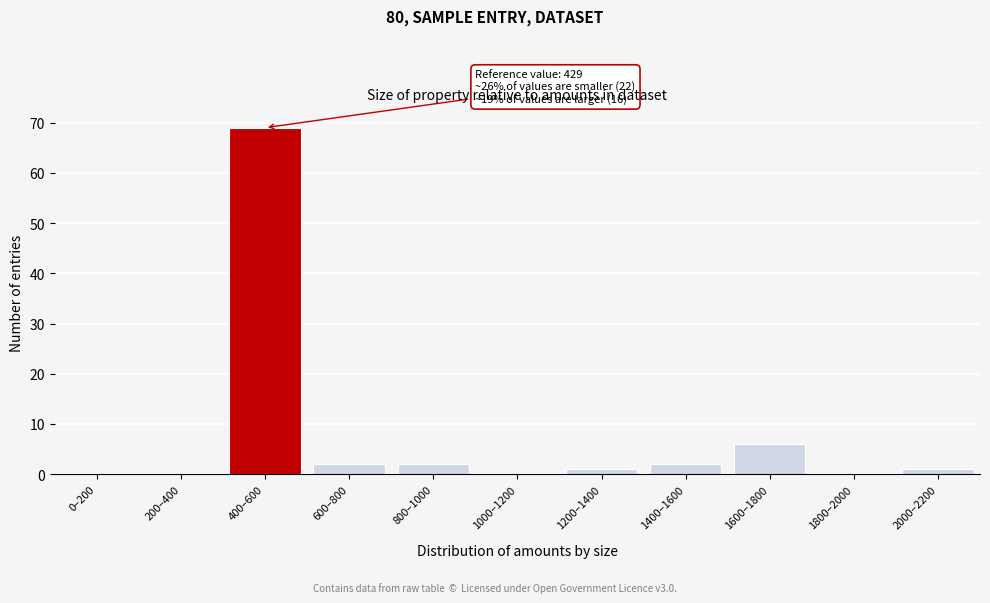

Reading right to left, transcribe all the data shown in this chart.

2000–2200=1	1800–2000=0	1600–1800=6	1400–1600=2	1200–1400=1	1000–1200=0	800–1000=2	600–800=2	400–600=69	200–400=0	0–200=0